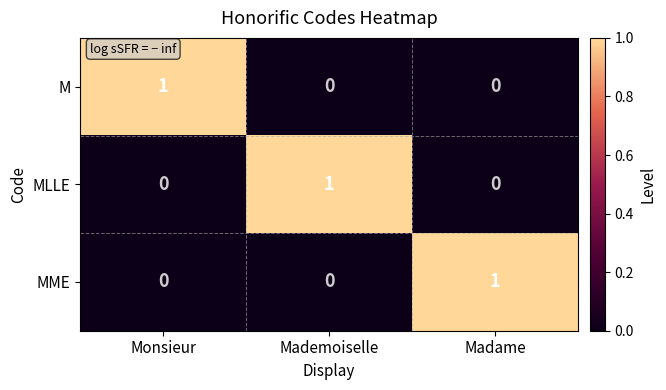

Reading left to right, what are all the values shown in this chart?

M: 1	0	0
MLLE: 0	1	0
MME: 0	0	1